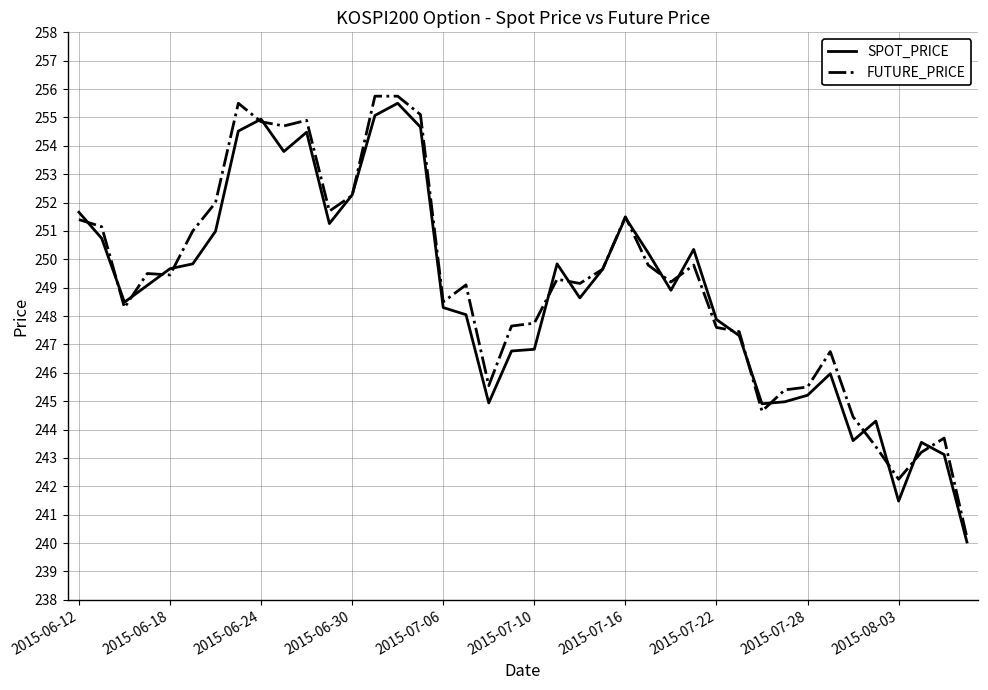

What is the highest value of the SPOT_PRICE series?

255.5